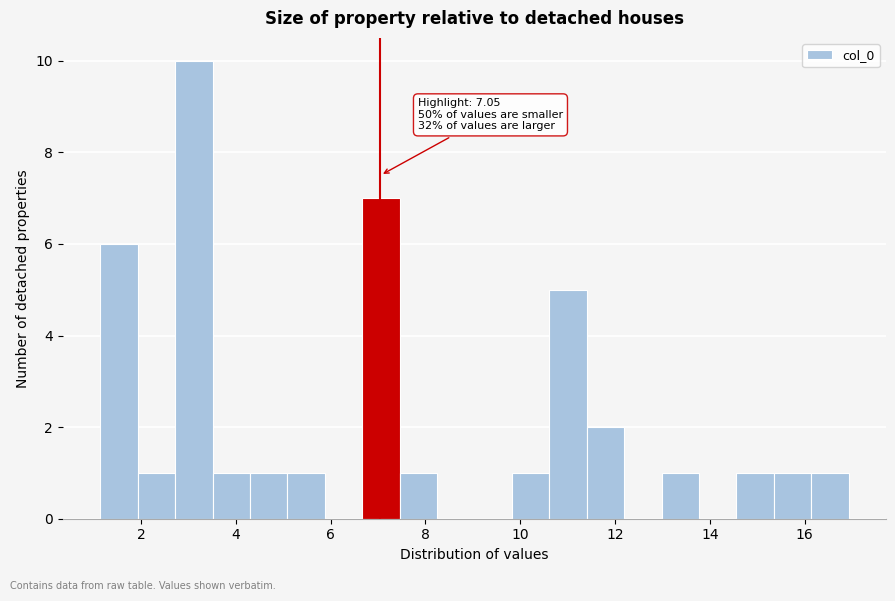

Read against the x-axis, roughly where is the centre of the tallest bar?

3.2